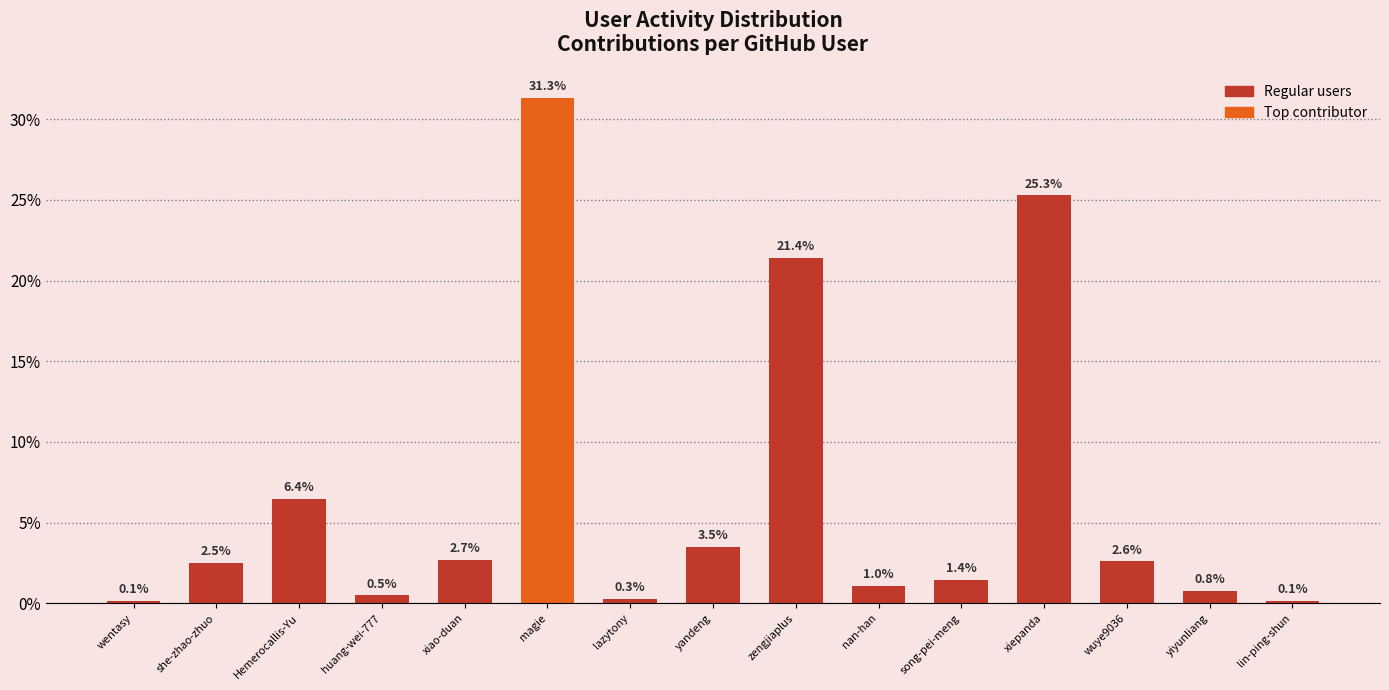

The chart shows a value of 0.5 at huang-wei-777. True or false?

True